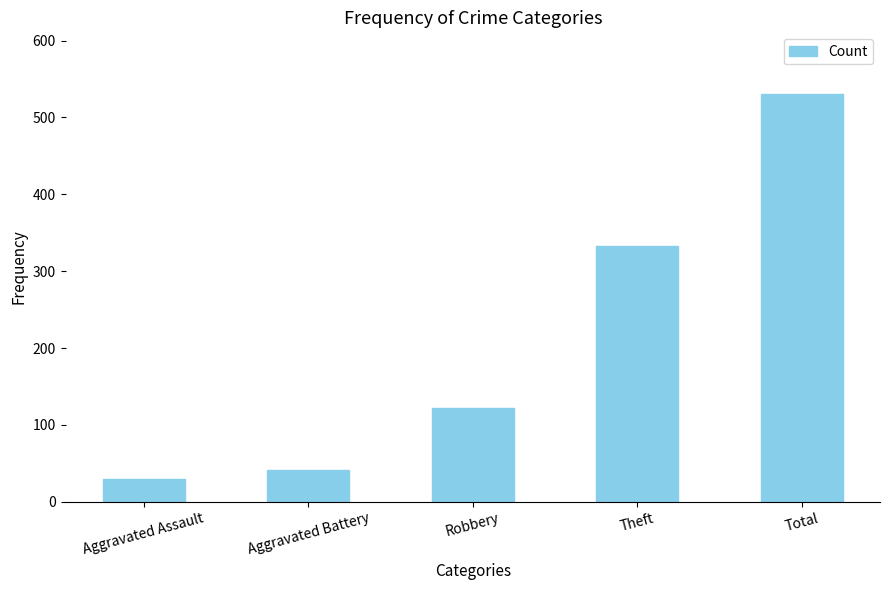

How many data points are less than 122?

2